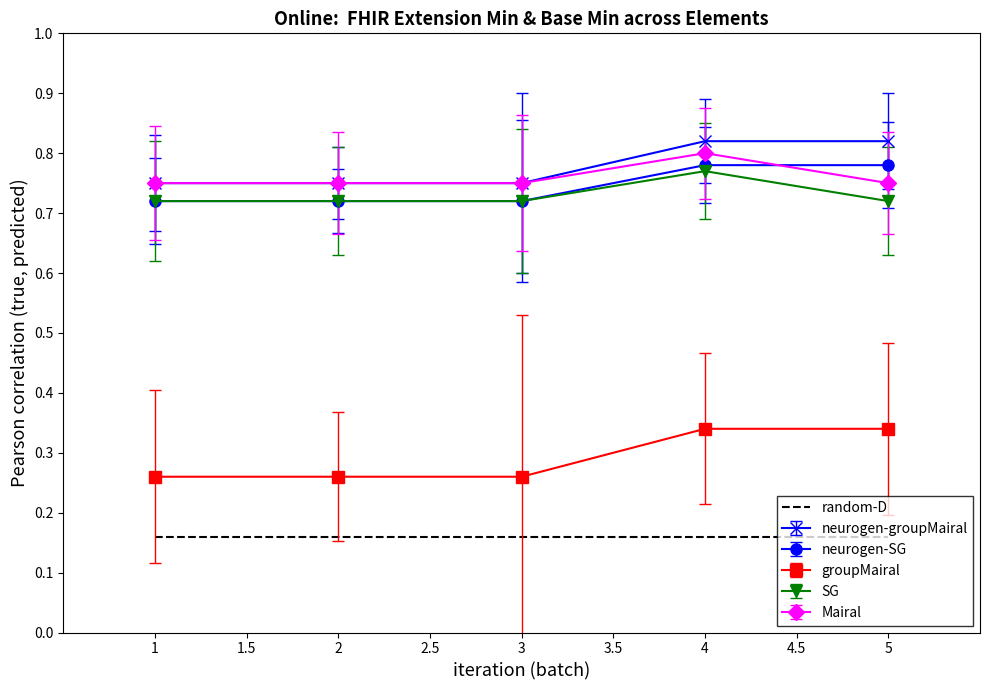

Is it true that neurogen-groupMairal equals 0.2 at 3?

False